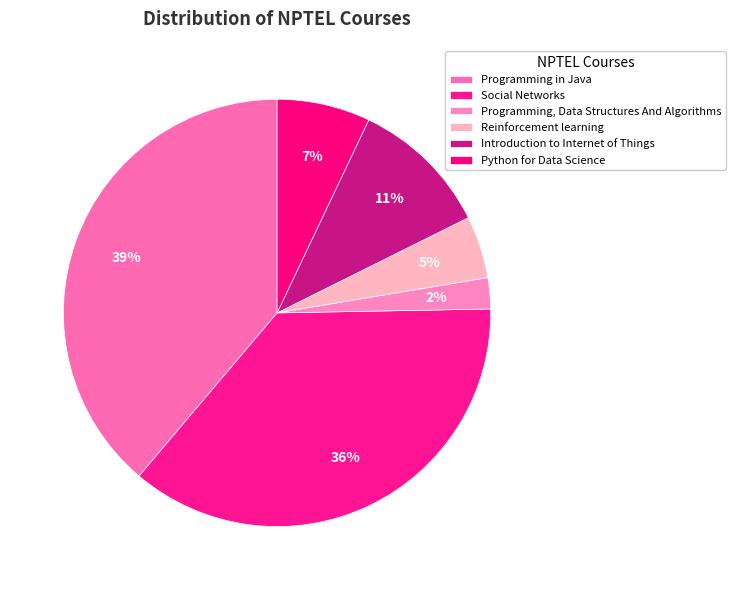

To the nearest percent, what is the difference between the largest and smallest slice percentages?

38%